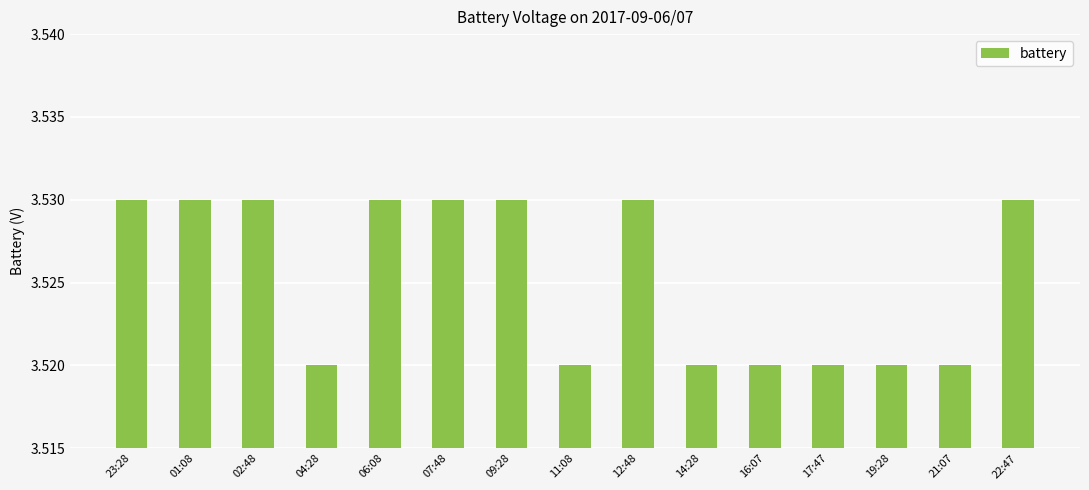

The value at 07:48 is 2.2. True or false?

False